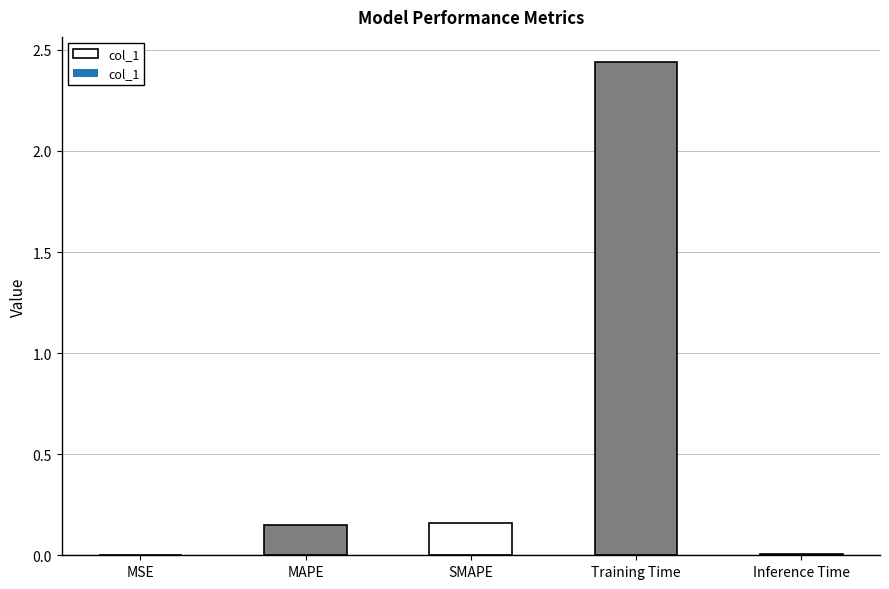

The value at MSE is 0.0. True or false?

True